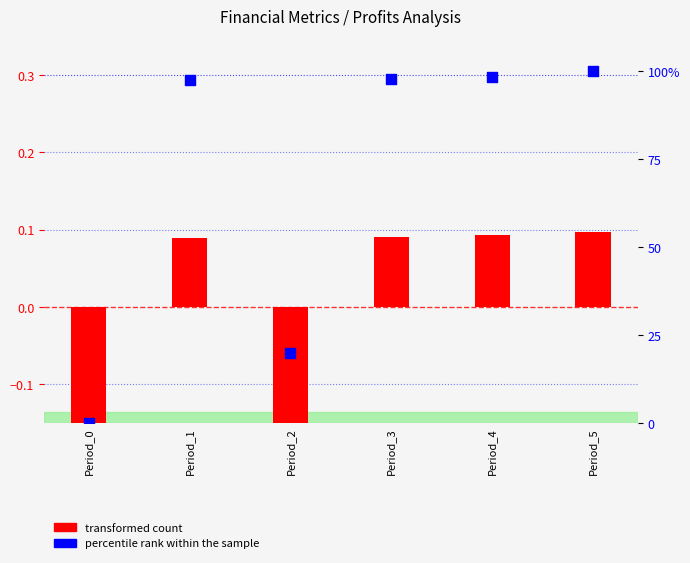

Is the value of percentile rank within the sample at Period_3 greater than the value of transformed count at Period_3?

Yes